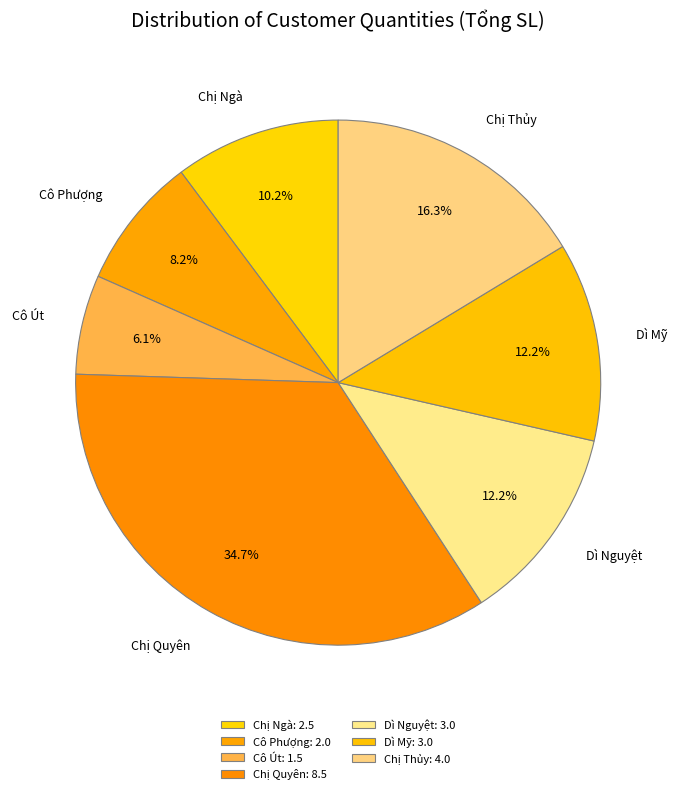

Which category has the biggest portion of the pie?

Chị Quyên